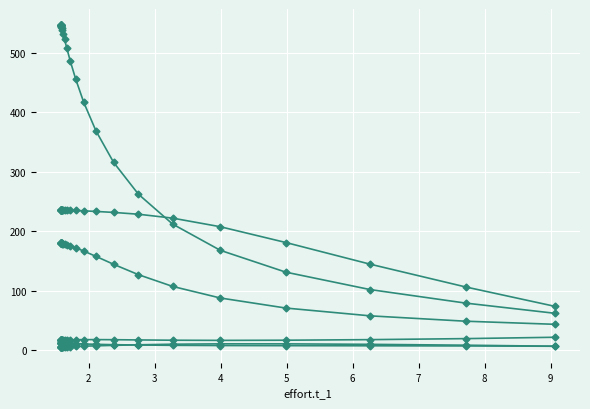

Which series has the largest total across all categories?

stock.s_3